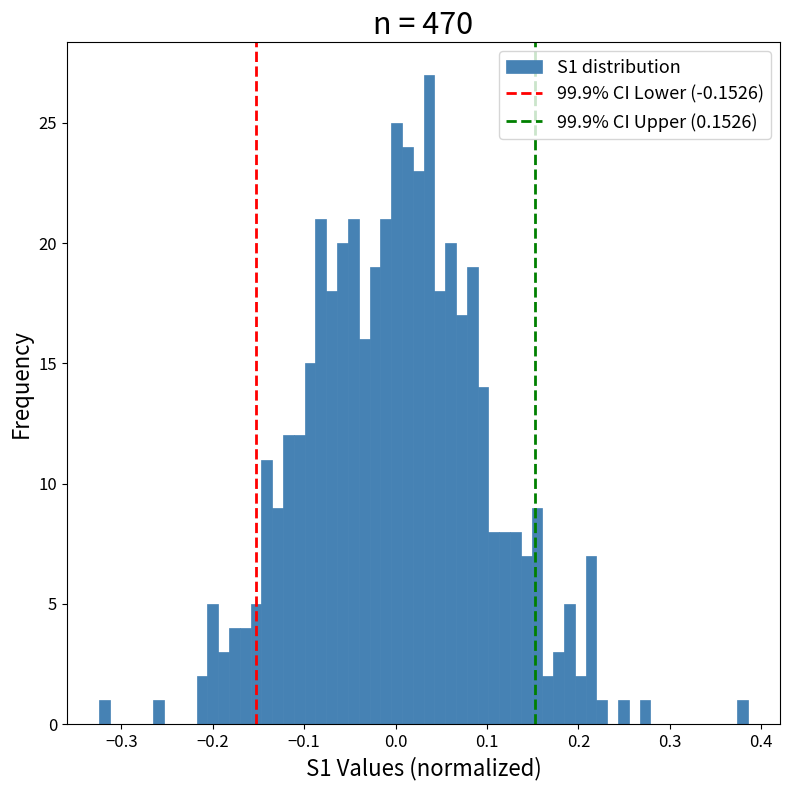

Around what value on the x-axis is the tallest bar? Give the approximate position of its centre, as read against the axis.

0.04